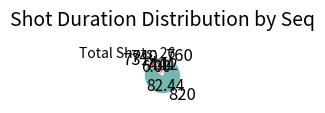

Combined, do 760 and 731 account for over 50%?

No